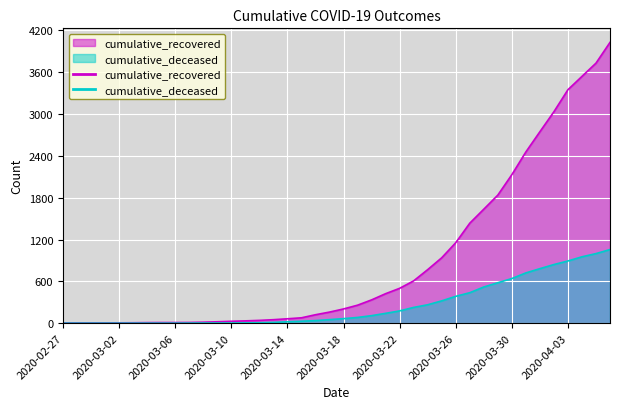

How many categories are shown in the chart?

40